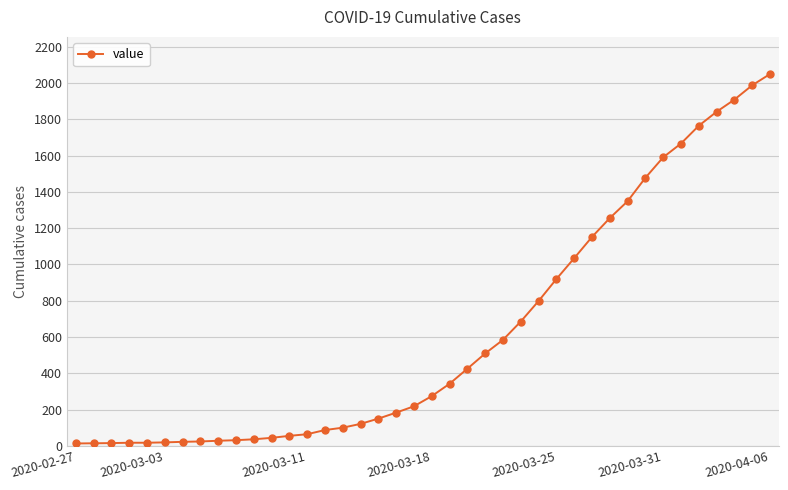

What is the greatest value displayed?

2049